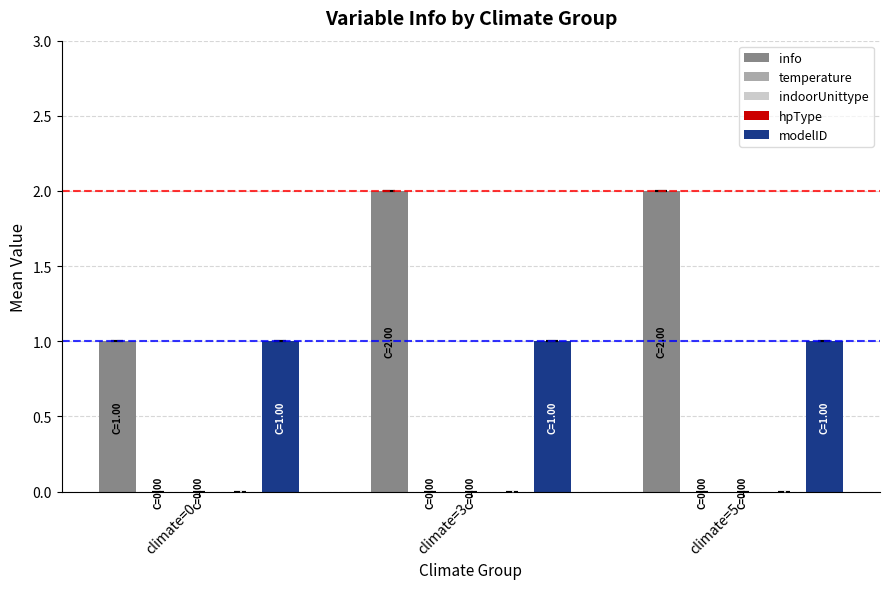

Which series has the largest total across all categories?

info